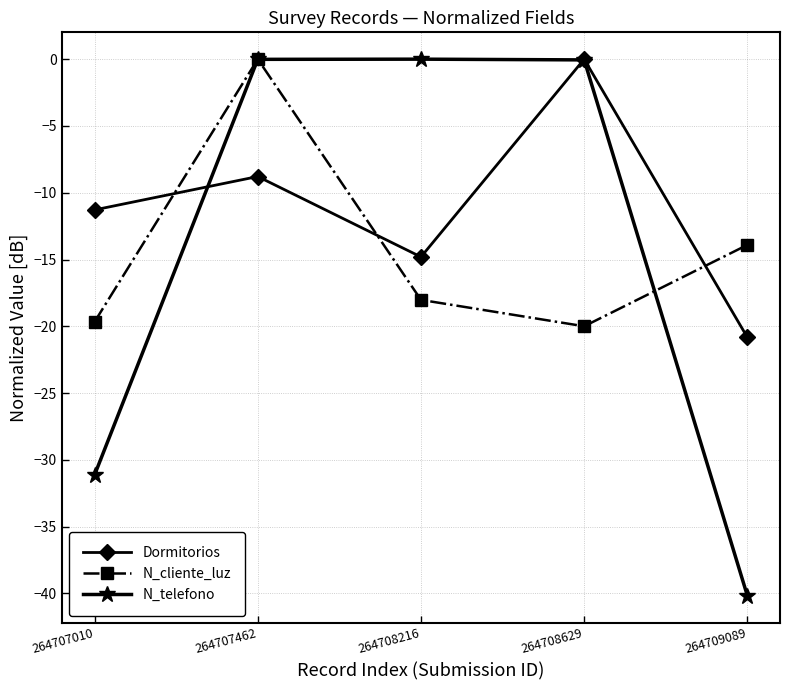

At which category does N_cliente_luz reach its first local peak?

264707462